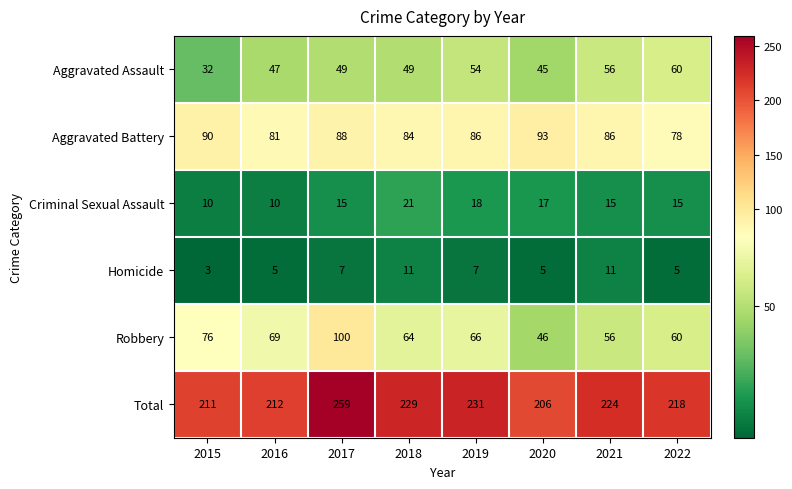

Count the number of categories in the chart.

8